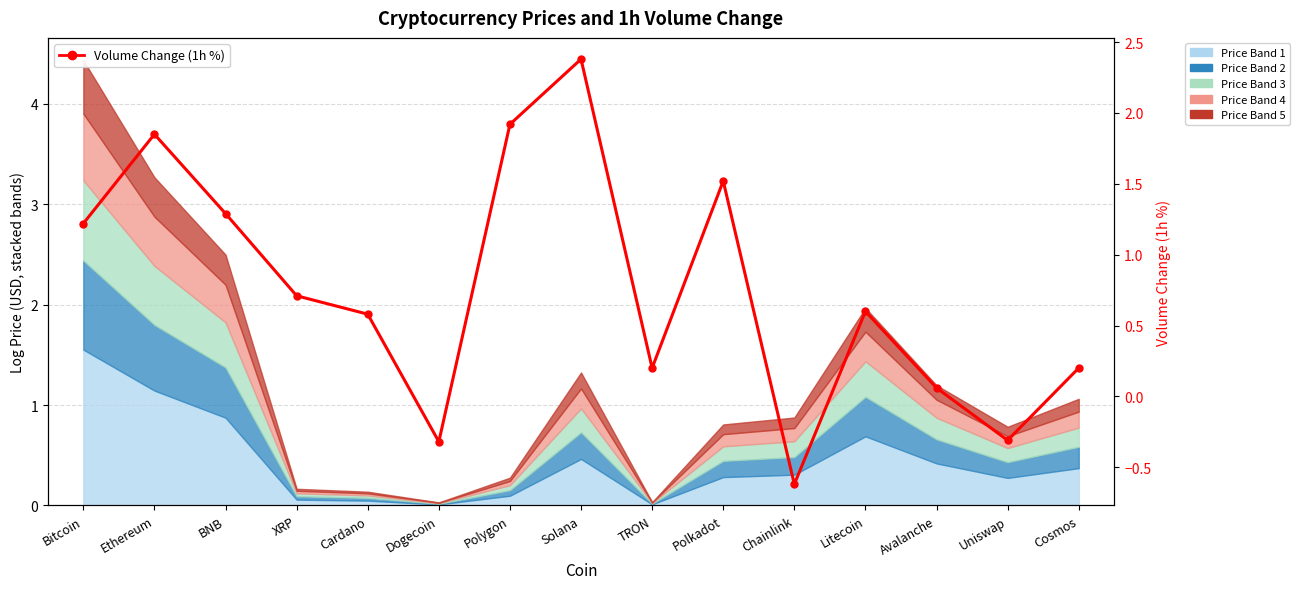

Reading left to right, list all the values displayed in this chart.

Bitcoin=1.2	Ethereum=1.9	BNB=1.3	XRP=0.7	Cardano=0.6	Dogecoin=-0.3	Polygon=1.9	Solana=2.4	TRON=0.2	Polkadot=1.5	Chainlink=-0.6	Litecoin=0.6	Avalanche=0.1	Uniswap=-0.3	Cosmos=0.2